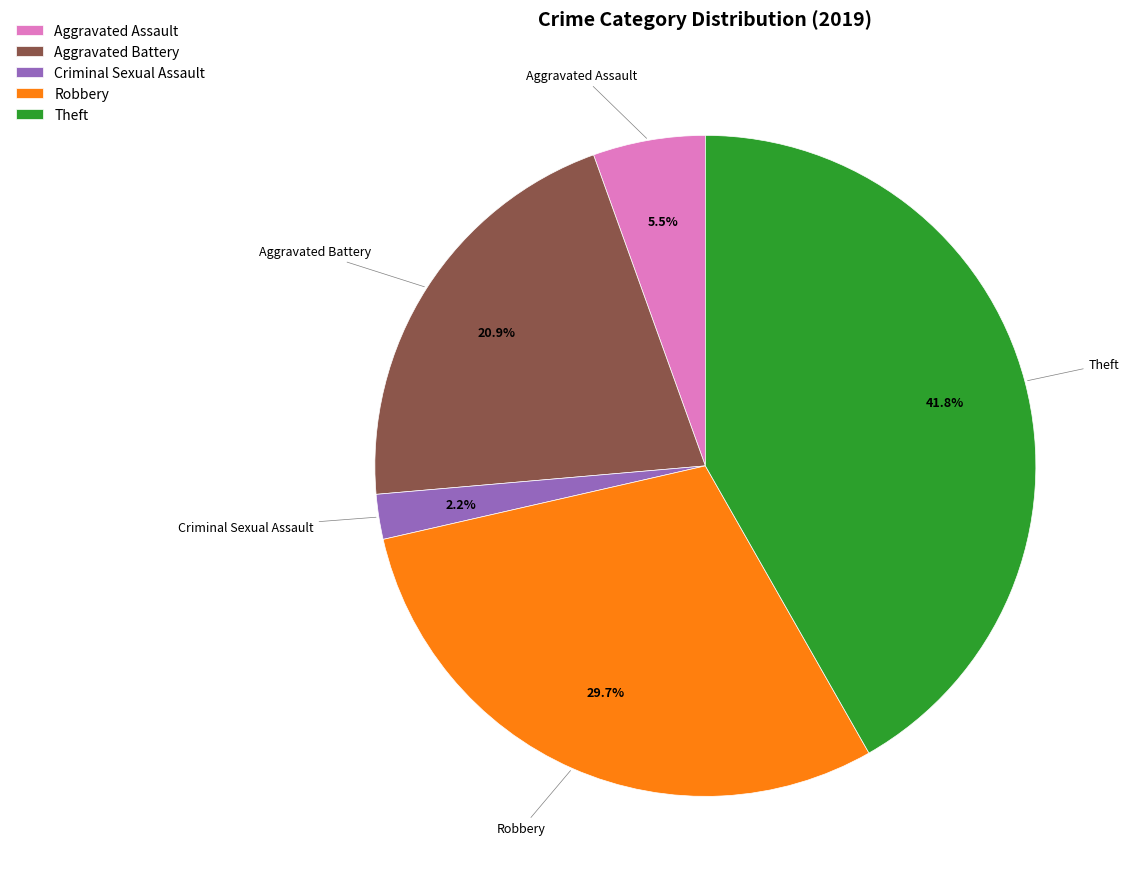

To the nearest percent, what portion does Robbery represent?

30%